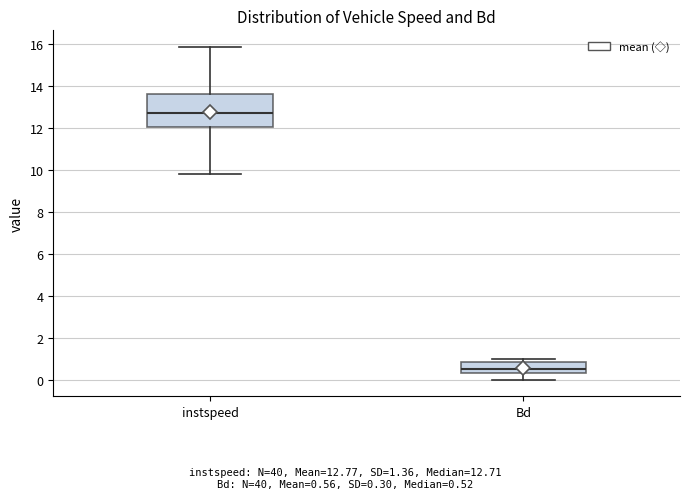

Where does the lower whisker of the box for Bd end on the y-axis? The values are not printed on the chart, so give them approximately, as read against the axis.

0.0